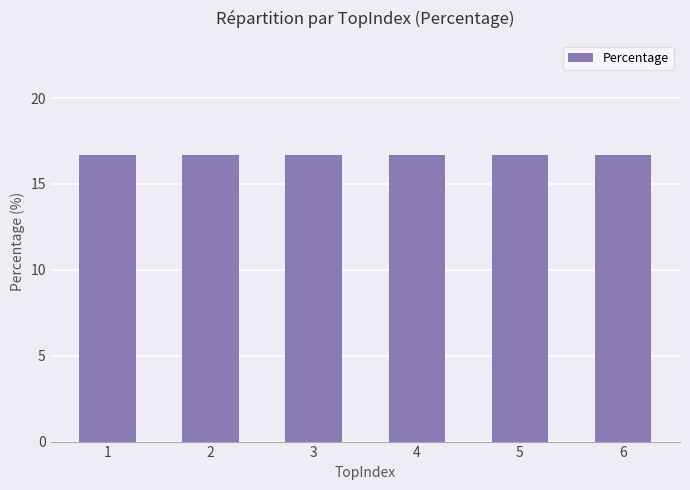

Count the number of categories in the chart.

6